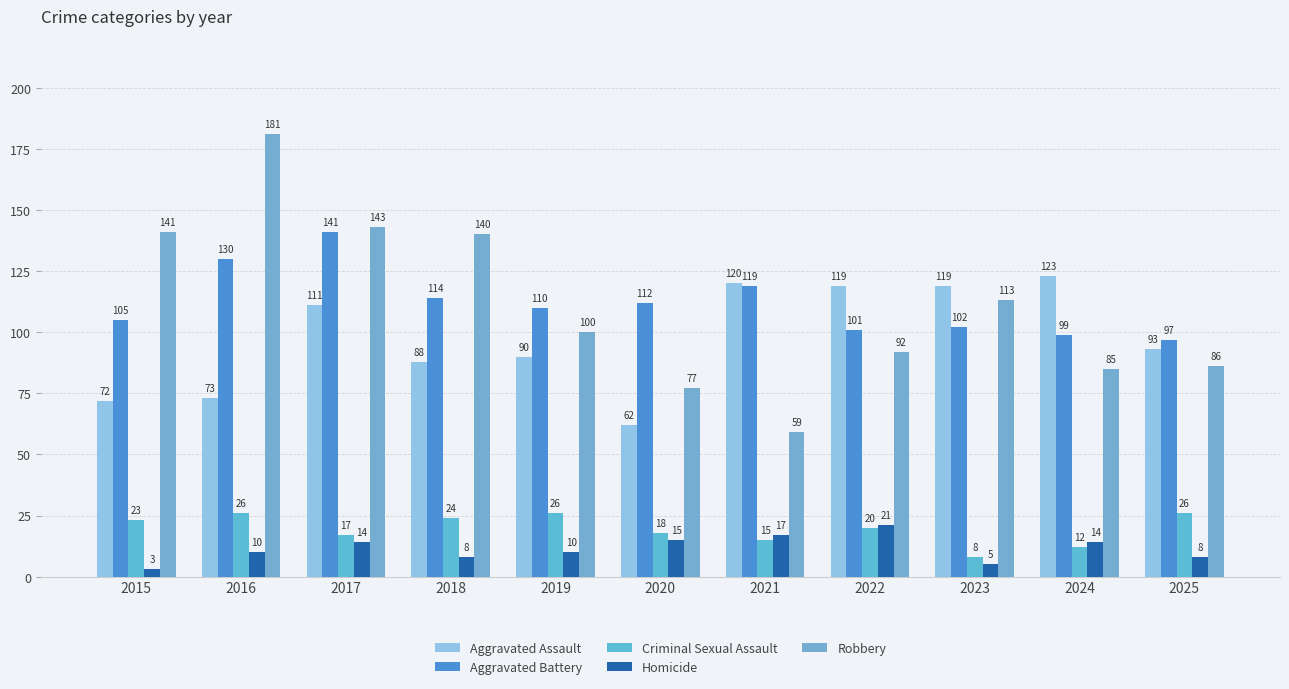

Read the Robbery value at 2015, to the nearest 5.

140